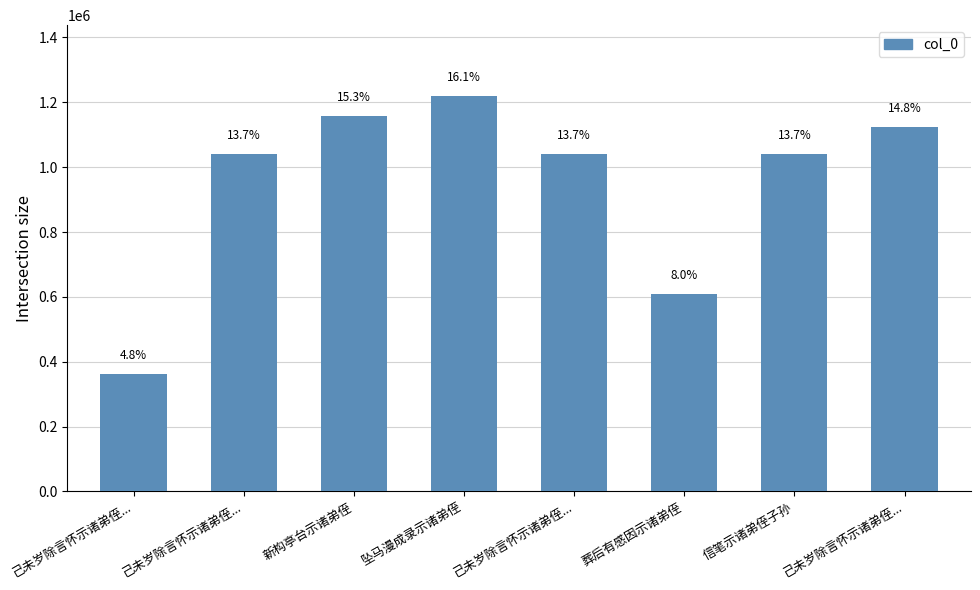

Which has a higher value, 葬后有感因示诸弟侄 or 信笔示诸弟侄子孙?

信笔示诸弟侄子孙